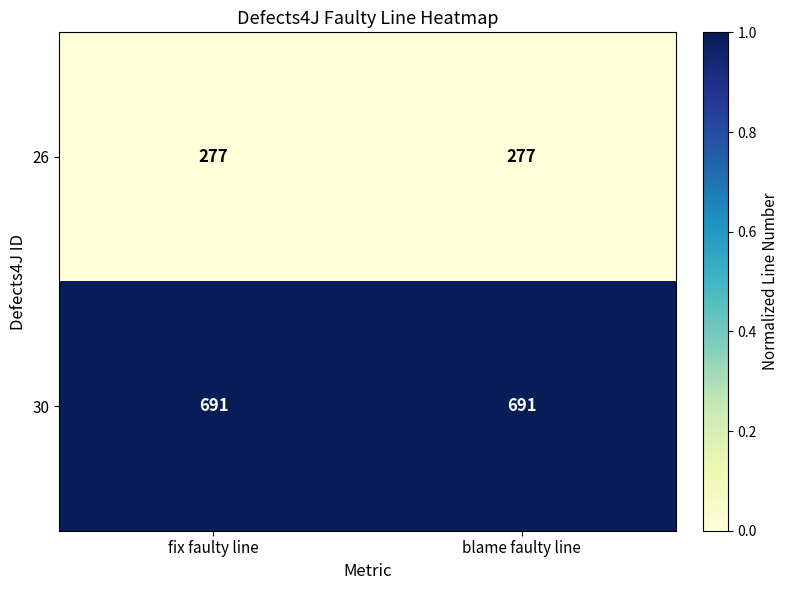

What value does the 30 series have at blame faulty line?

691